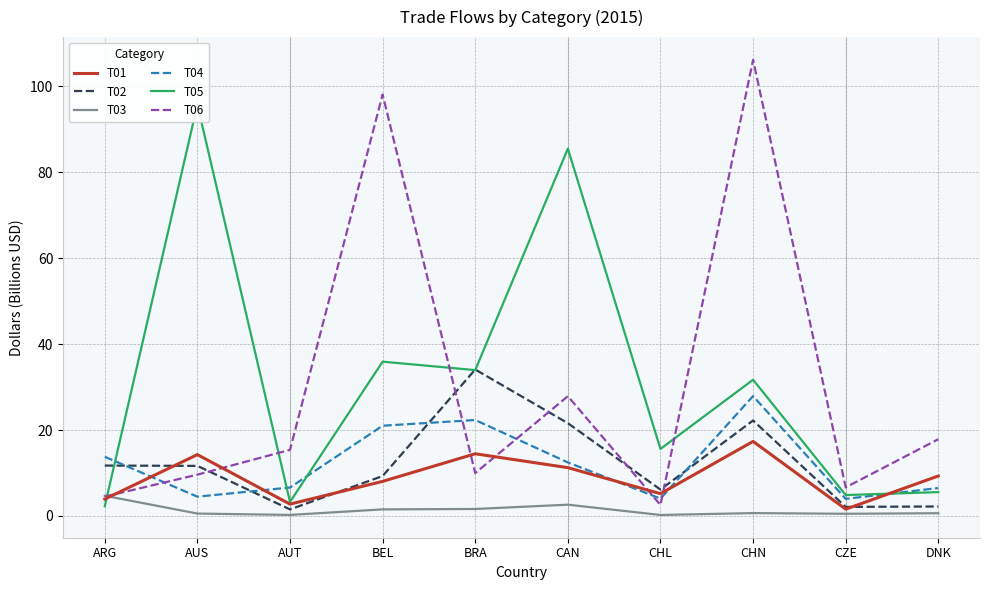

The value of T01 at AUT is 1.6. True or false?

False